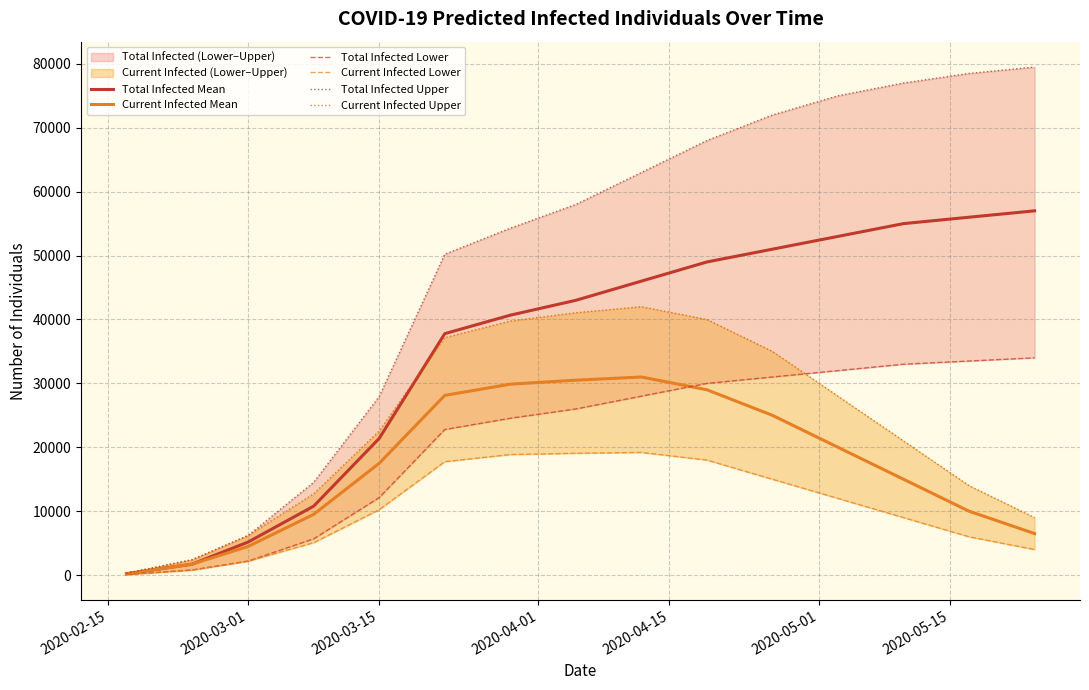

What is the difference between the maximum and second lowest values in the Total Infected Lower series?

33200